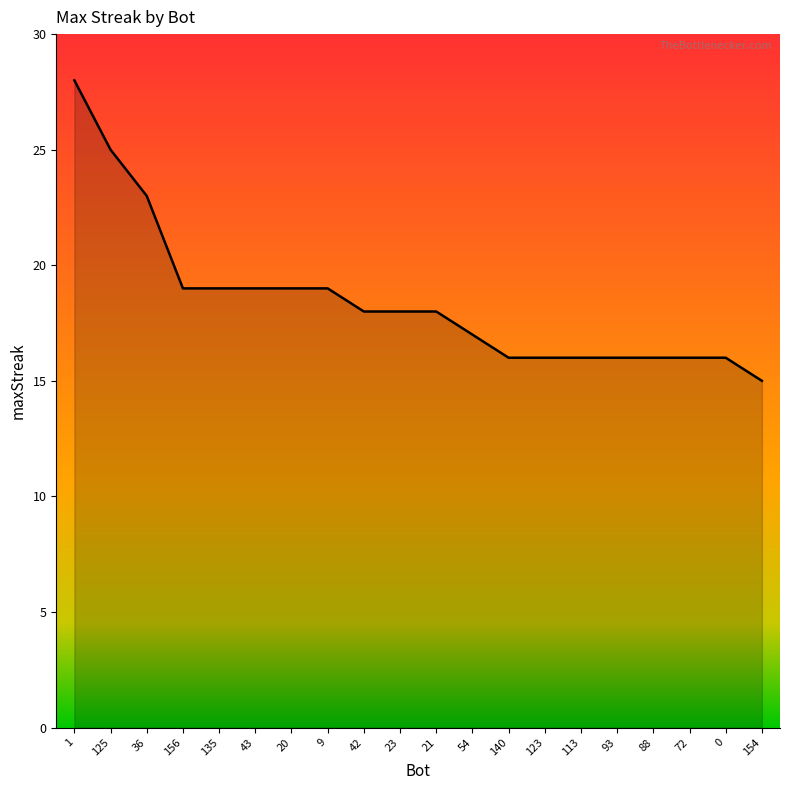

Reading left to right, list all the values displayed in this chart.

28	25	23	19	19	19	19	19	18	18	18	17	16	16	16	16	16	16	16	15